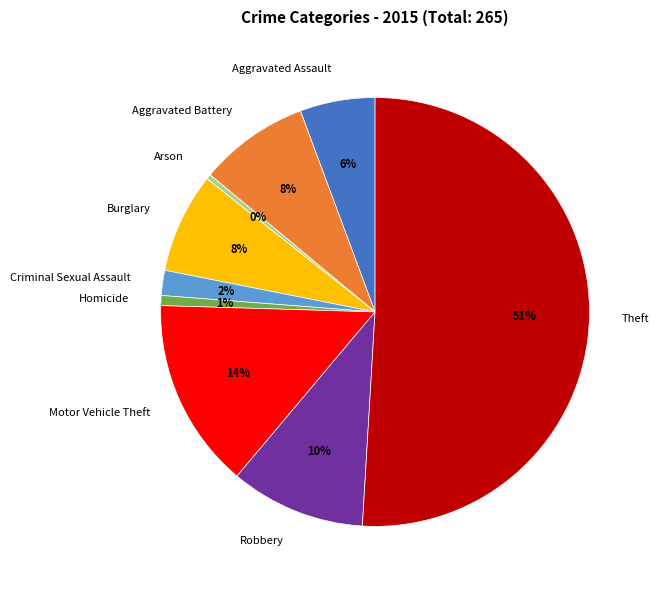

Is Aggravated Assault the majority of the pie?

No